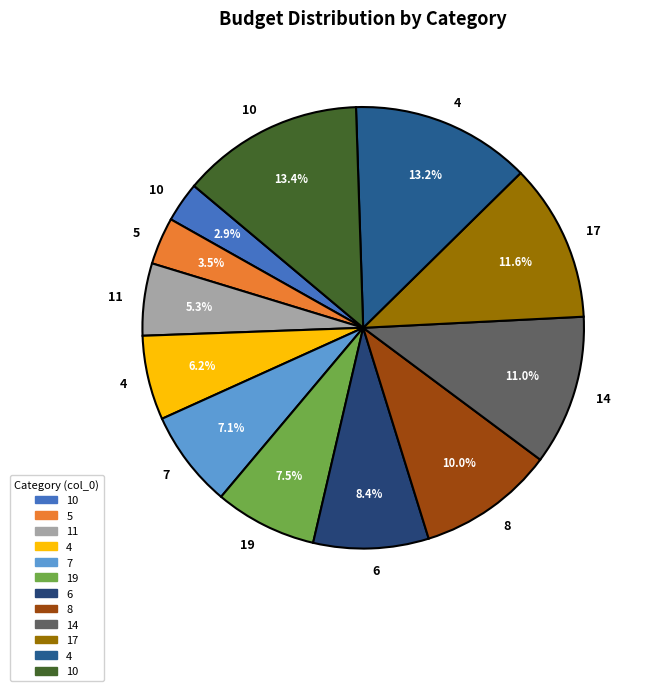

To the nearest percent, what is the difference between the largest and smallest slice percentages?

10%